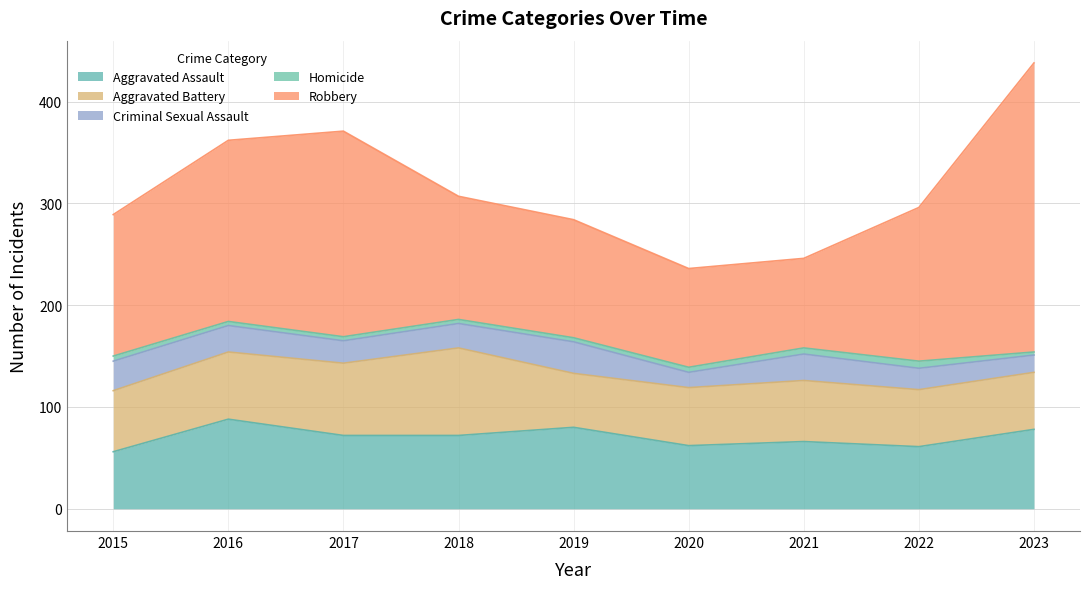

At which label does Aggravated Assault first exceed 72?

2016